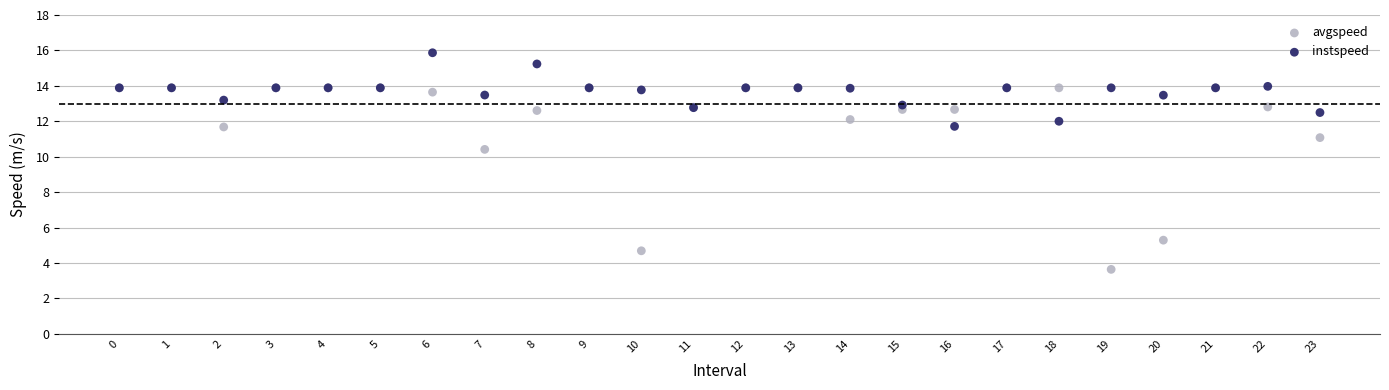

Across all series, what Y value is closest to 9?

10.4